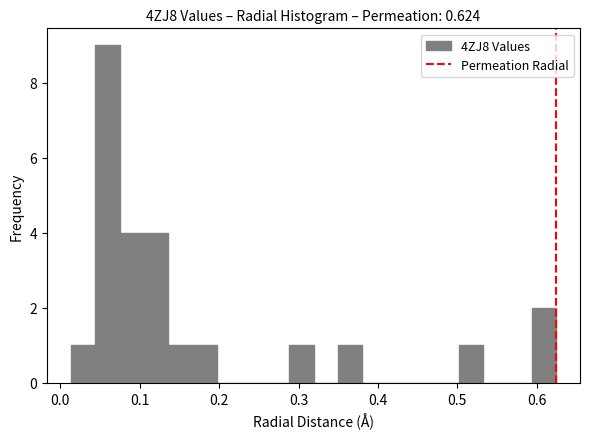

Around what value on the x-axis is the tallest bar? Give the approximate position of its centre, as read against the axis.

0.06